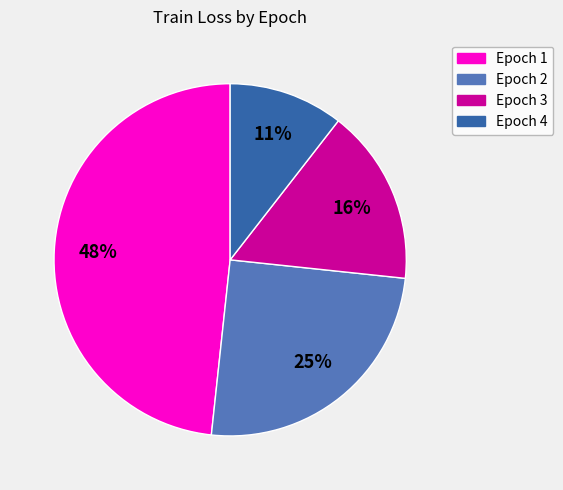

True or false: Epoch 3 accounts for 16% of the total.

True